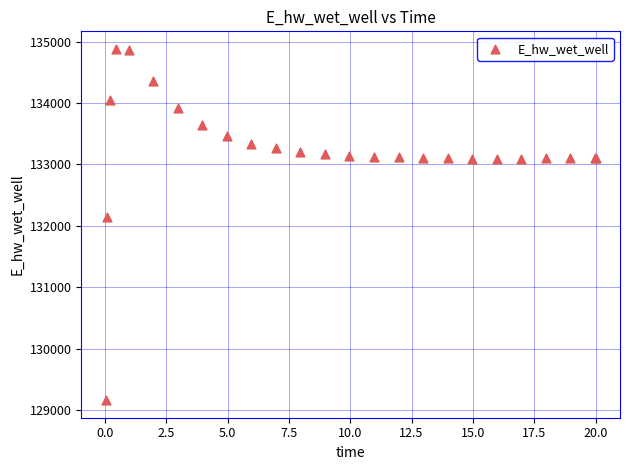

What Y value in the scatter plot is closest to 132022?

132146.8